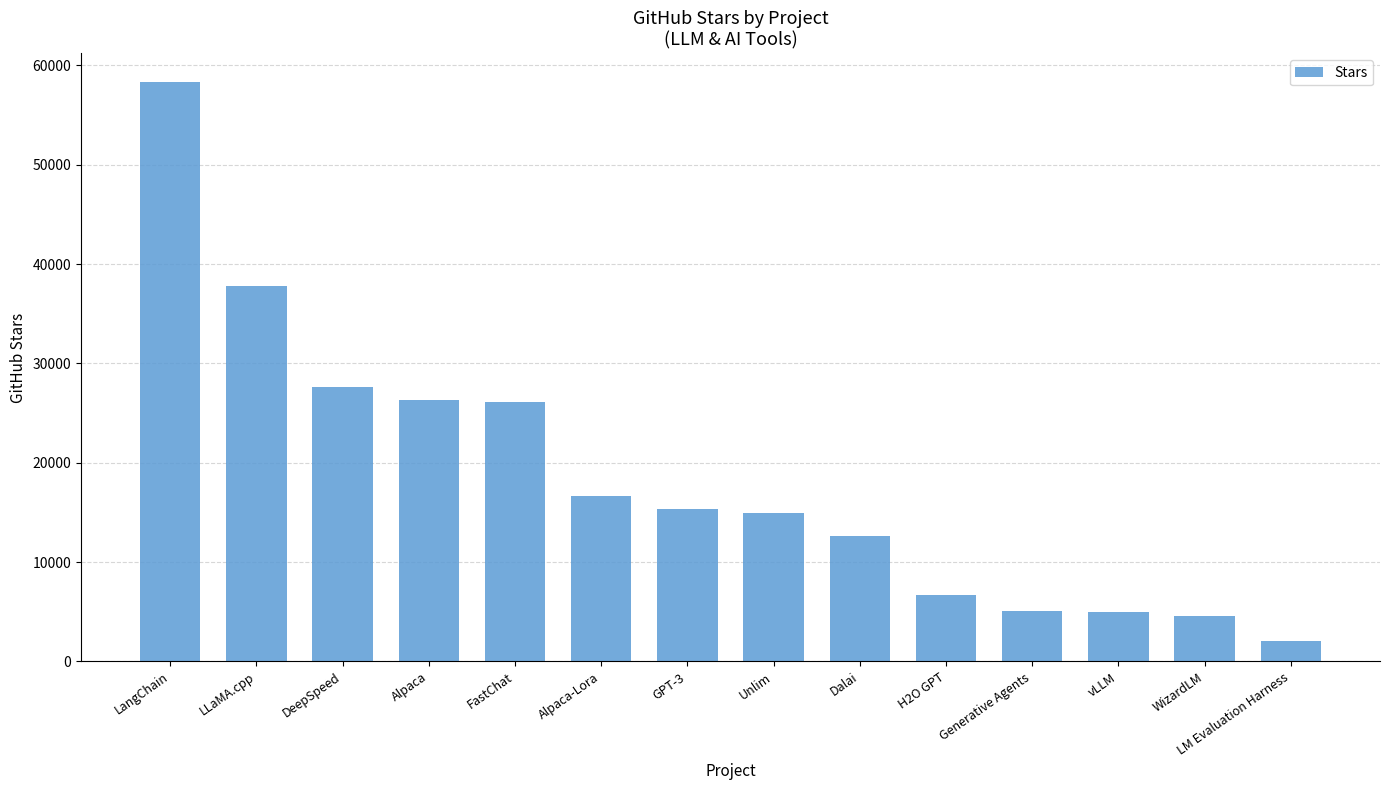

What is the minimum value shown in the chart?

2100